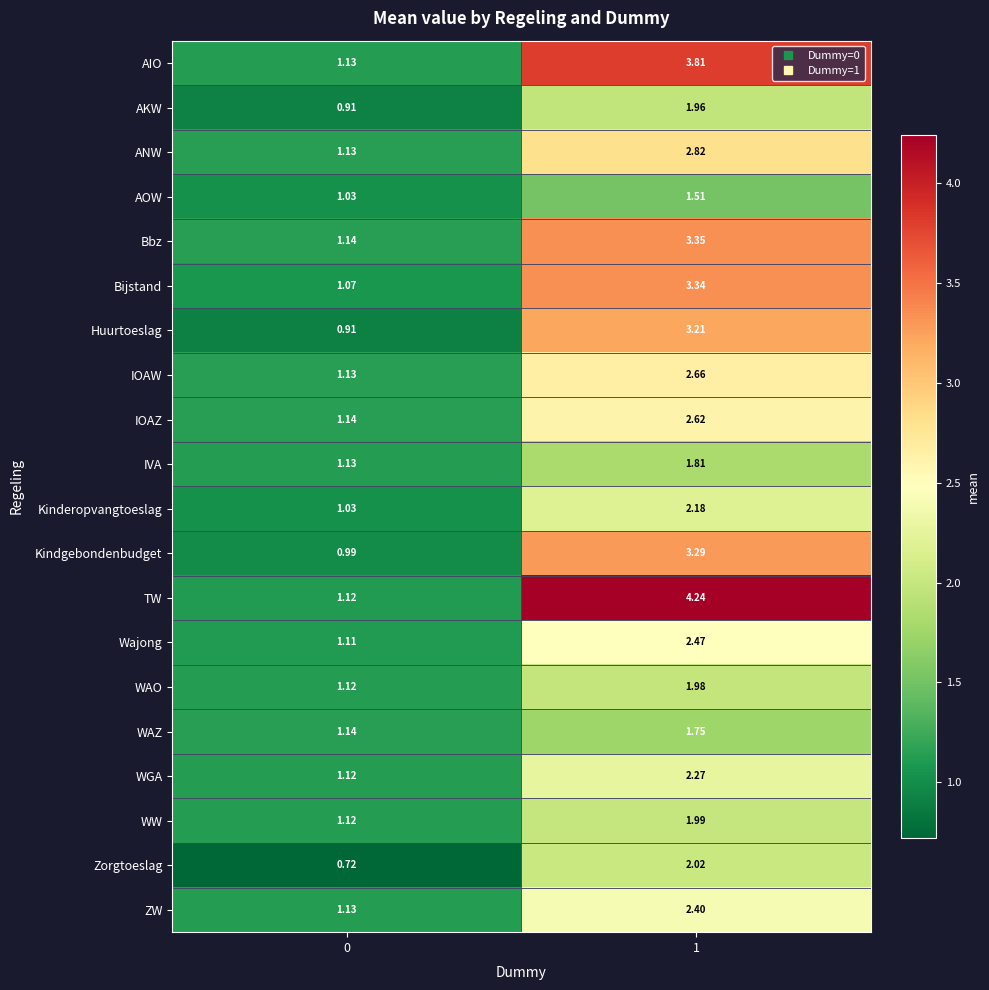

At how many categories does at least one series exceed 3?

1